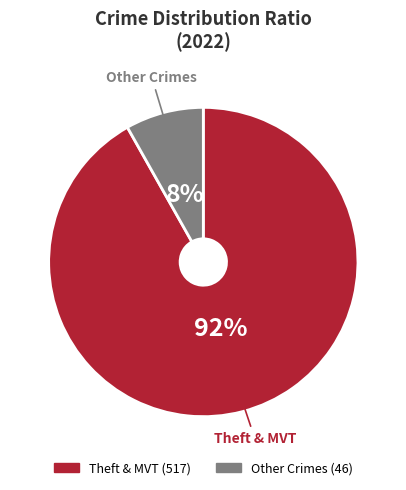

How many slices are in this pie chart?

2